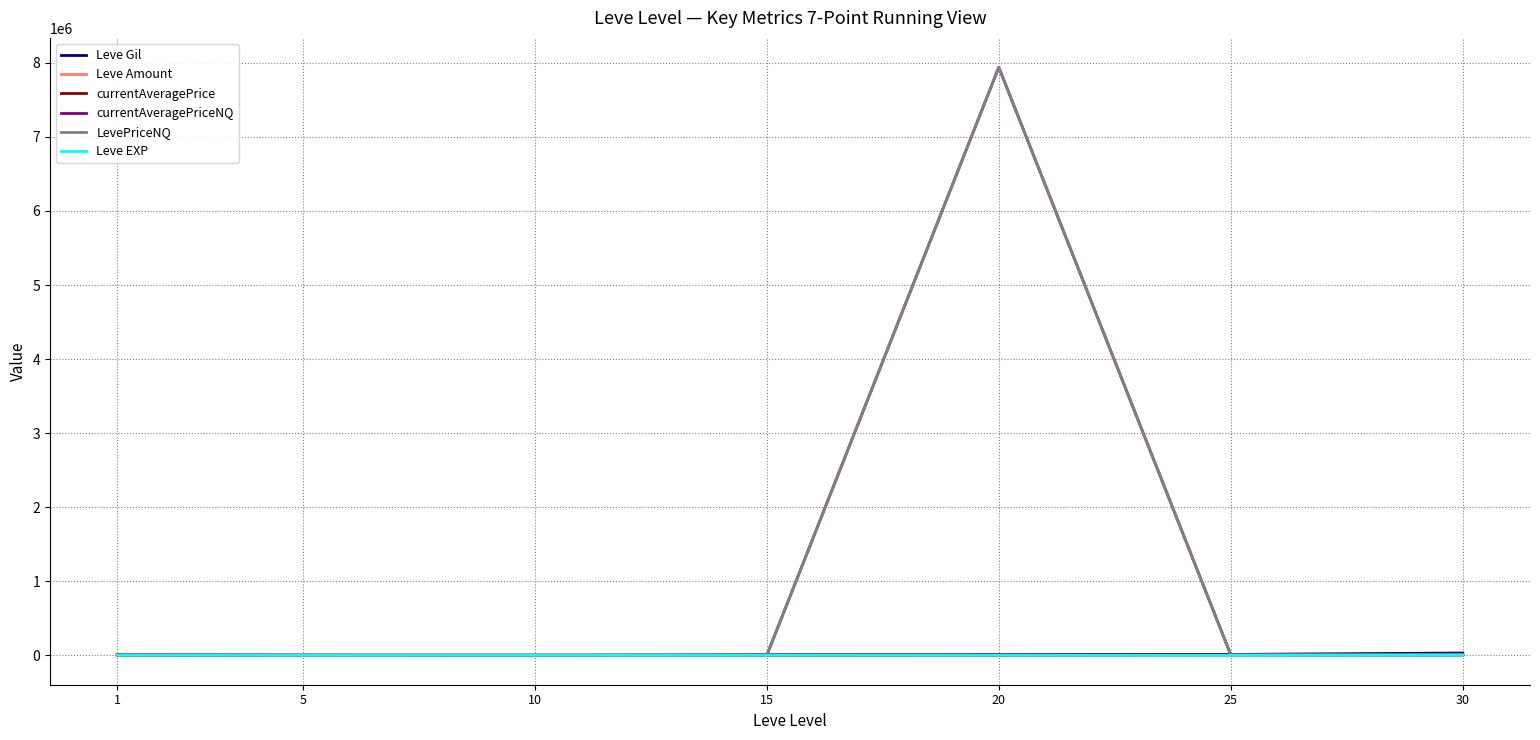

Which category has the highest value across all series?

20